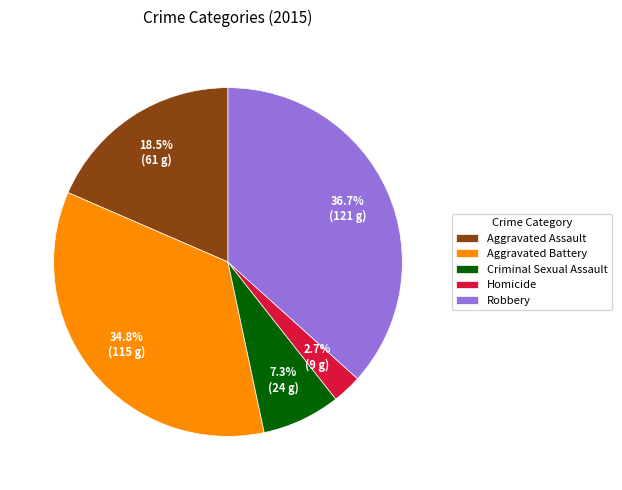

True or false: Aggravated Battery accounts for 21% of the total.

False